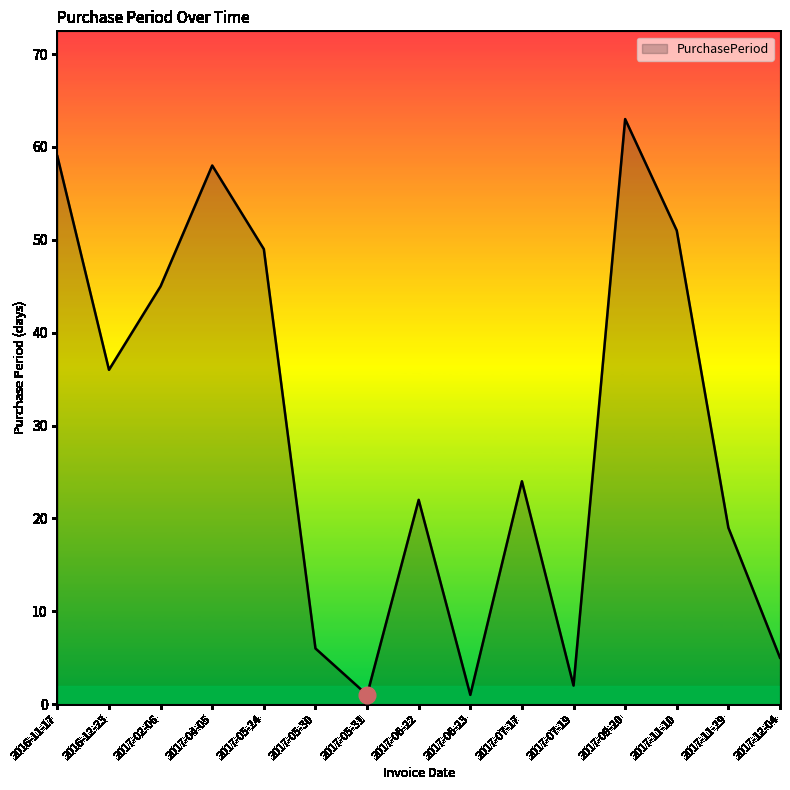

At which category does the chart reach its peak across all series?

2017-09-20